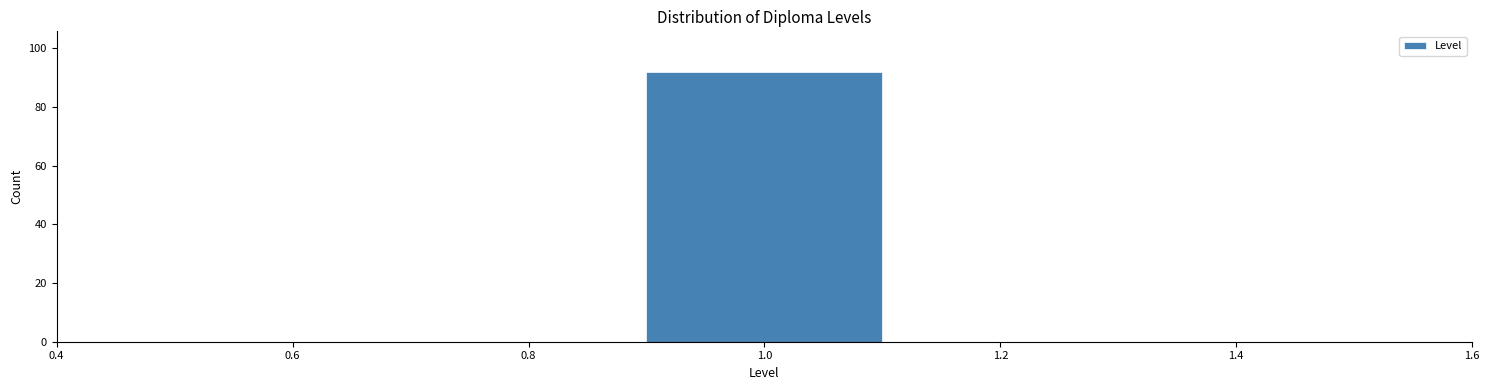

Which range on the x-axis has the tallest bar?

0.9 to 1.1